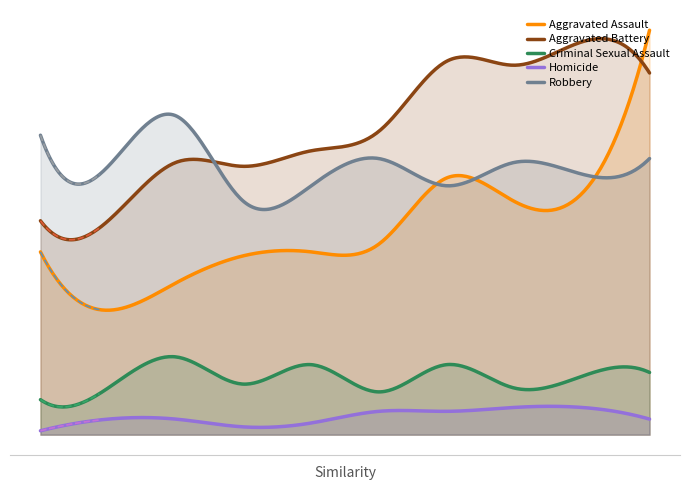

True or false: Criminal Sexual Assault and Aggravated Assault cross at least once.

False